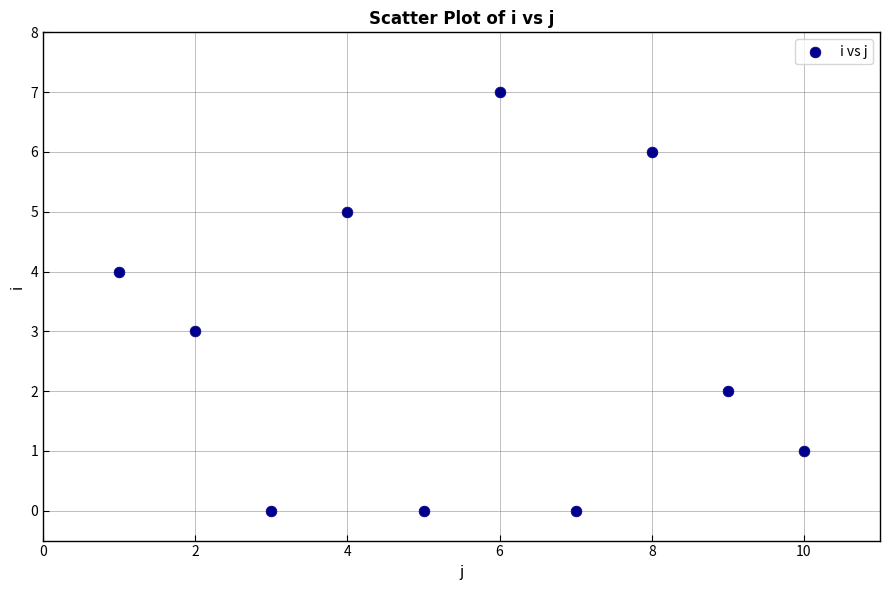

What is the average X value?

6